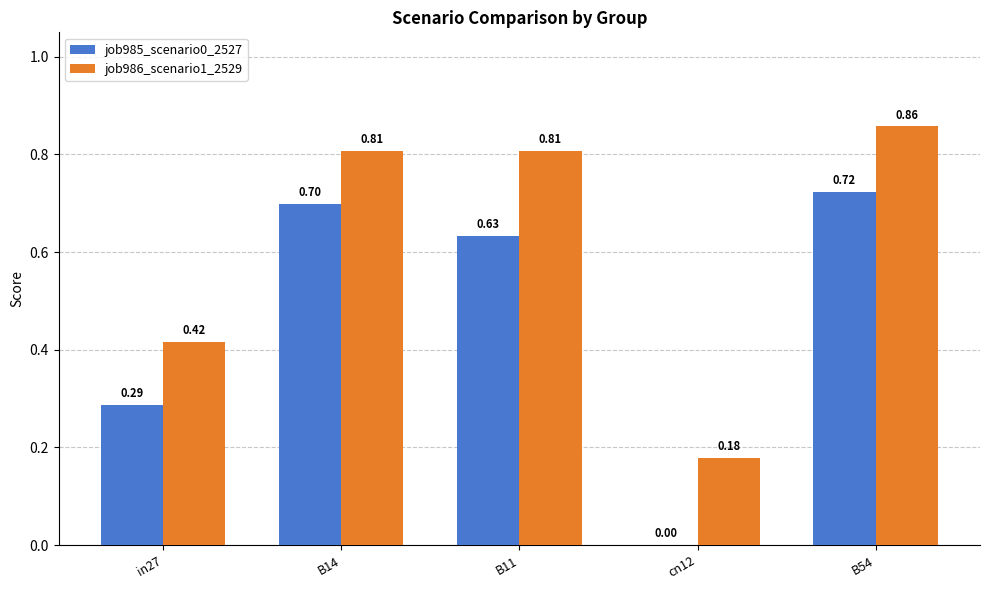

Which series changed the most between in27 and B14?

job985_scenario0_2527